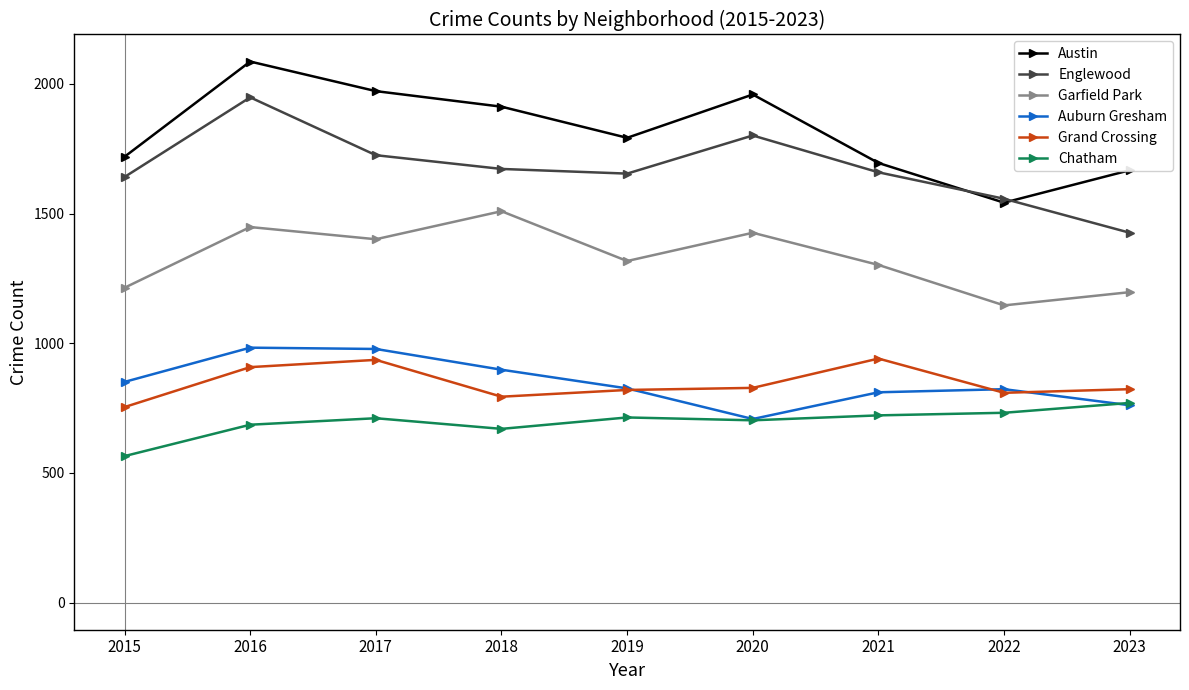

True or false: Grand Crossing and Chatham cross at least once.

False